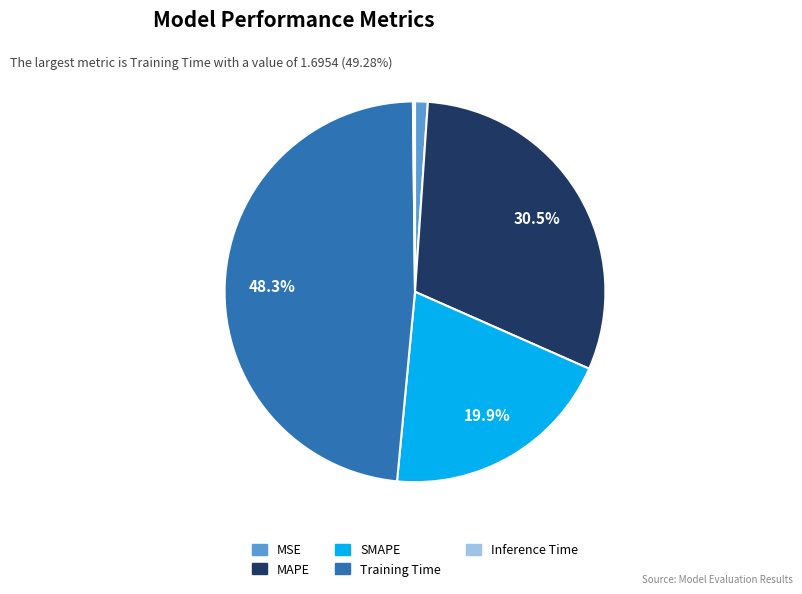

Which has a higher value, Training Time or MAPE?

Training Time